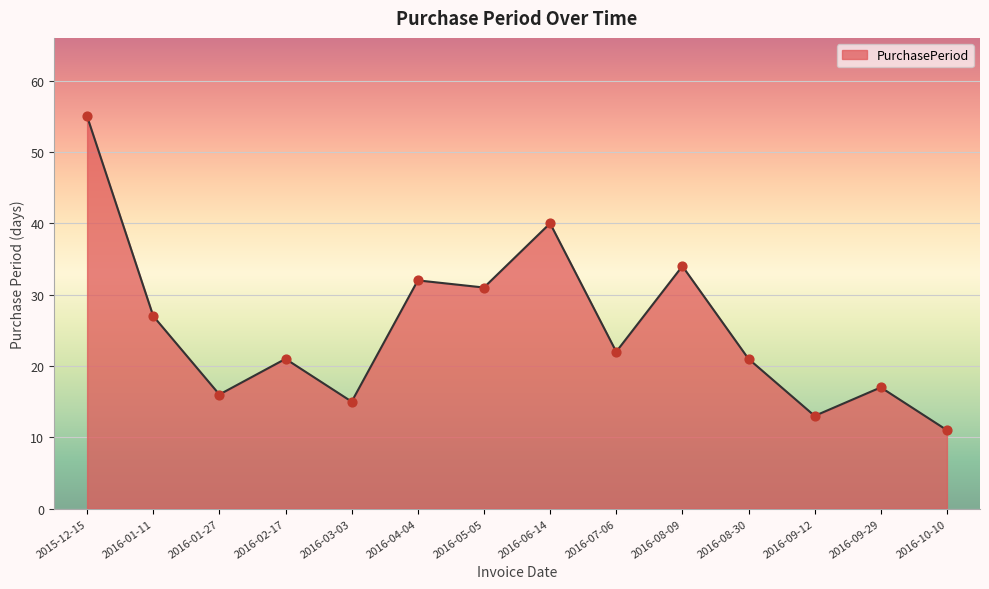

What is the ratio of the value at 2016-04-04 to the value at 2016-02-17?

1.5